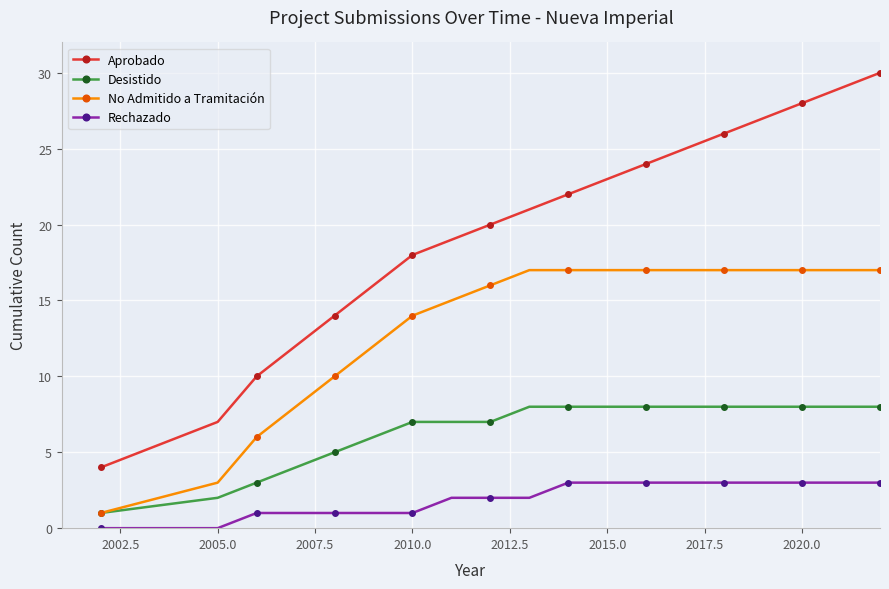

Which series has the largest range (max minus min)?

Aprobado